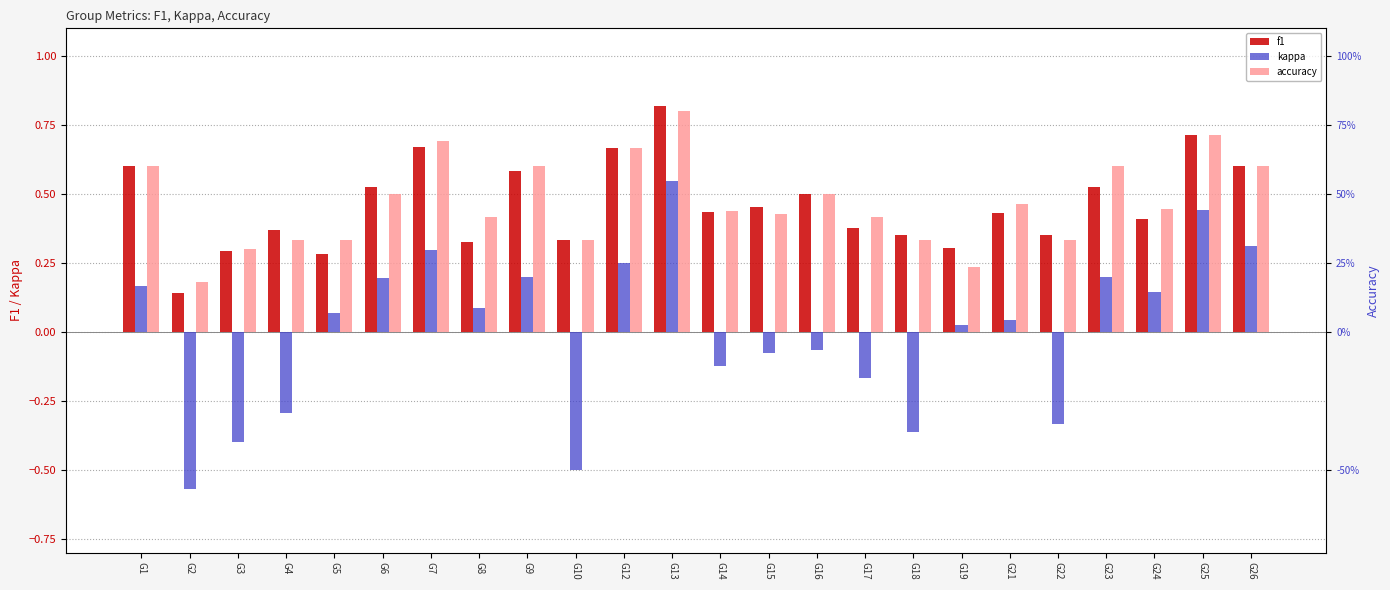

List the labels in order of accuracy value, smallest first.

G2, G19, G3, G4, G5, G10, G18, G22, G8, G17, G15, G14, G24, G21, G6, G16, G1, G9, G23, G26, G12, G7, G25, G13